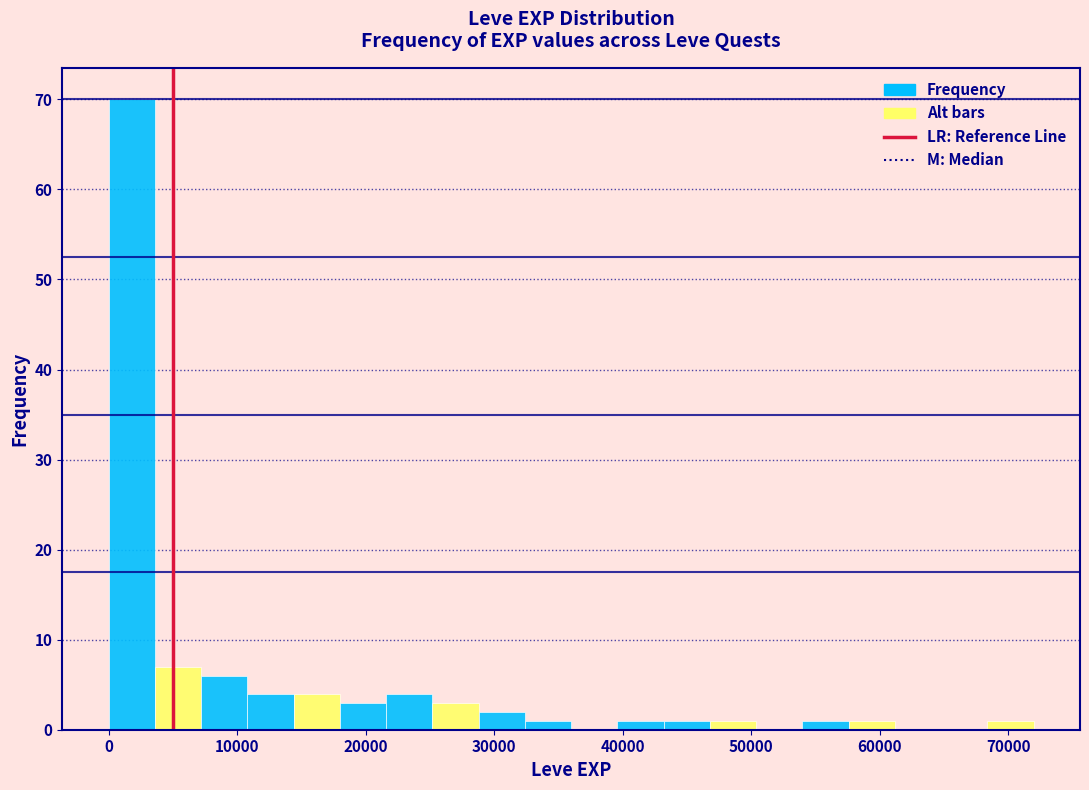

Read against the x-axis, roughly where is the centre of the tallest bar?

2000